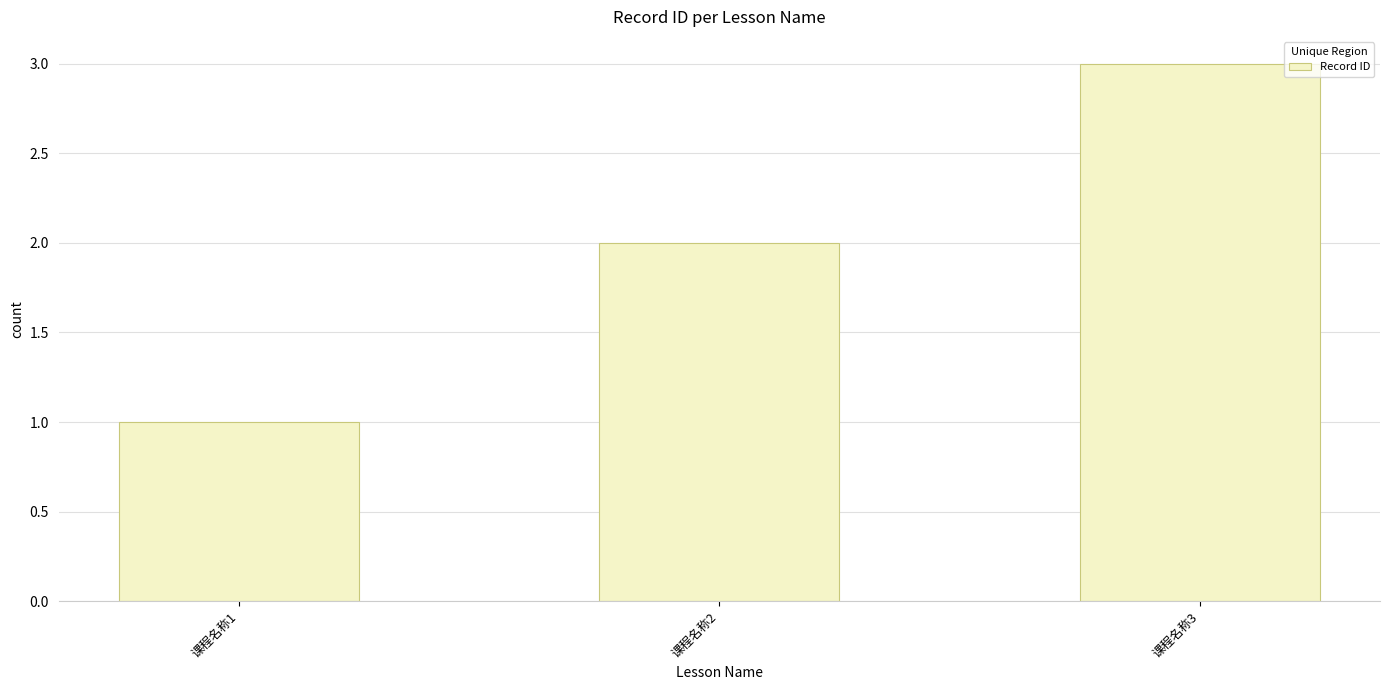

What is the change in value from 课程名称1 to 课程名称3?

+2